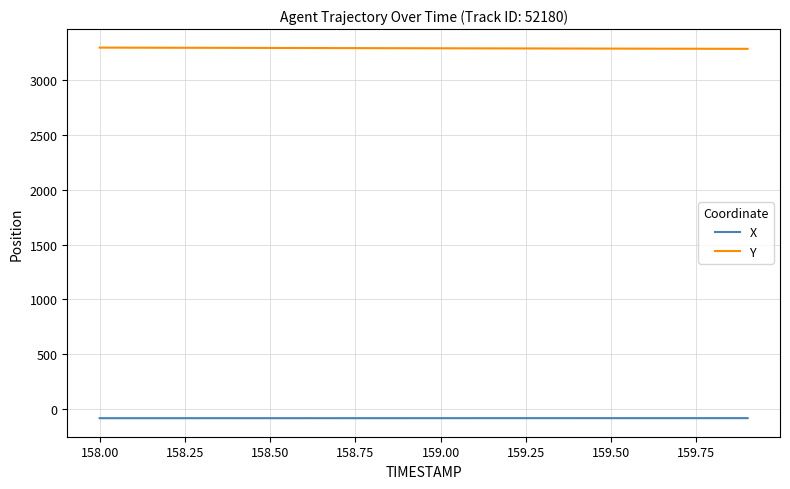

Rank the series by their maximum value, from highest to lowest.

Y, X